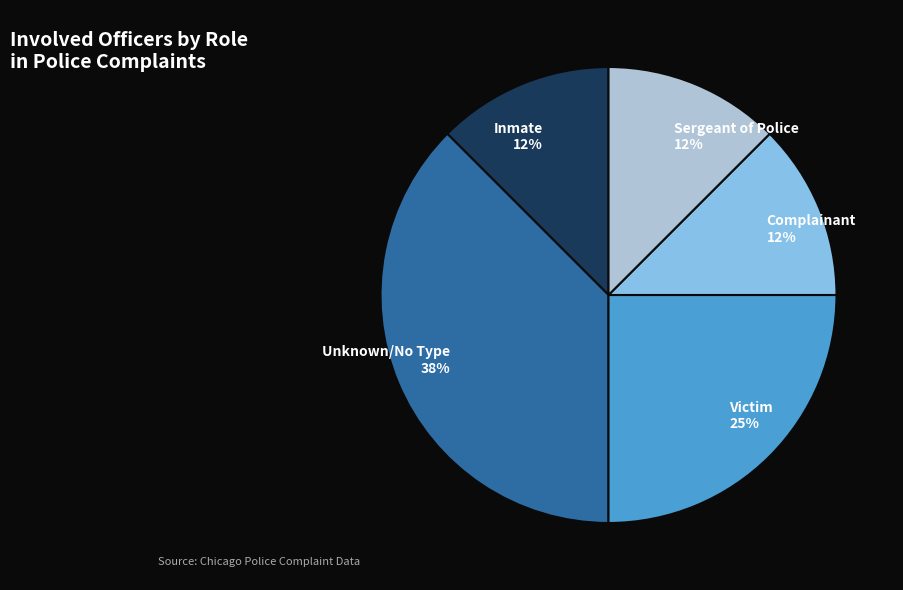

Between Complainant and Victim, which is larger?

Victim